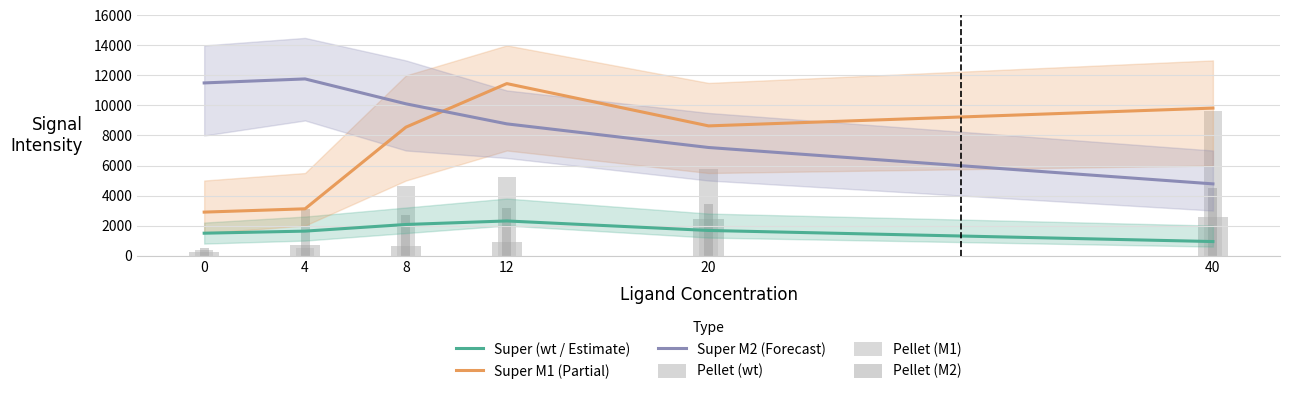

True or false: Super M2 (Forecast) has a value of 5973.3 at 4.

False